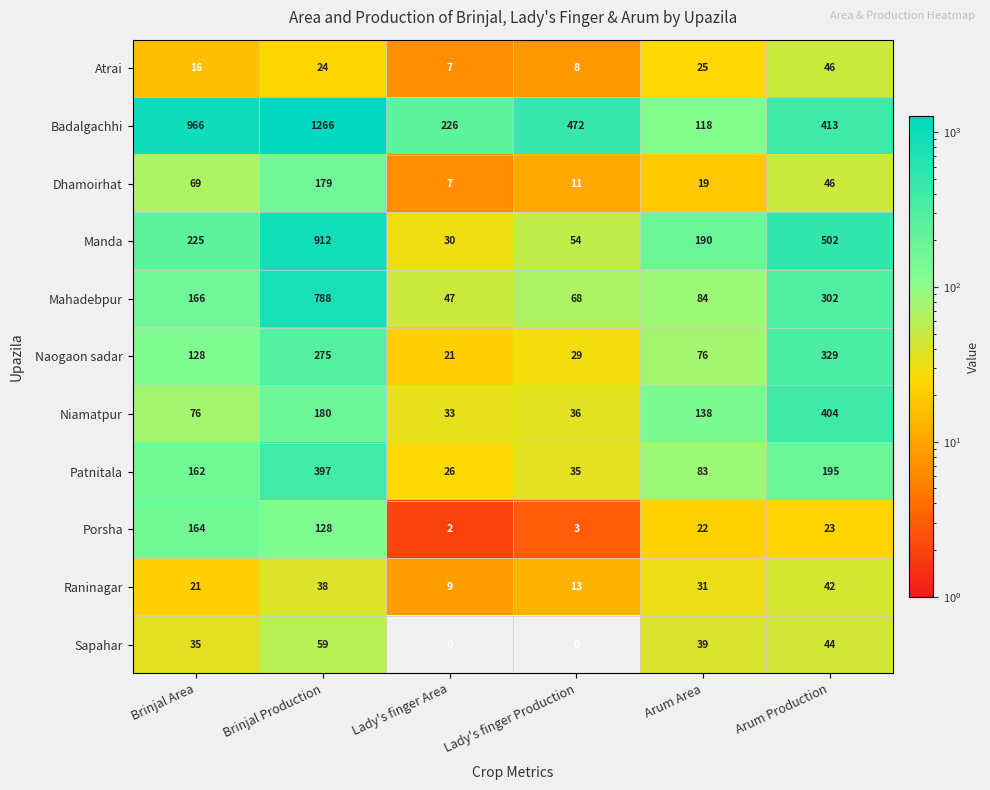

What is the difference between the second highest and minimum values in the Patnitala series?

169